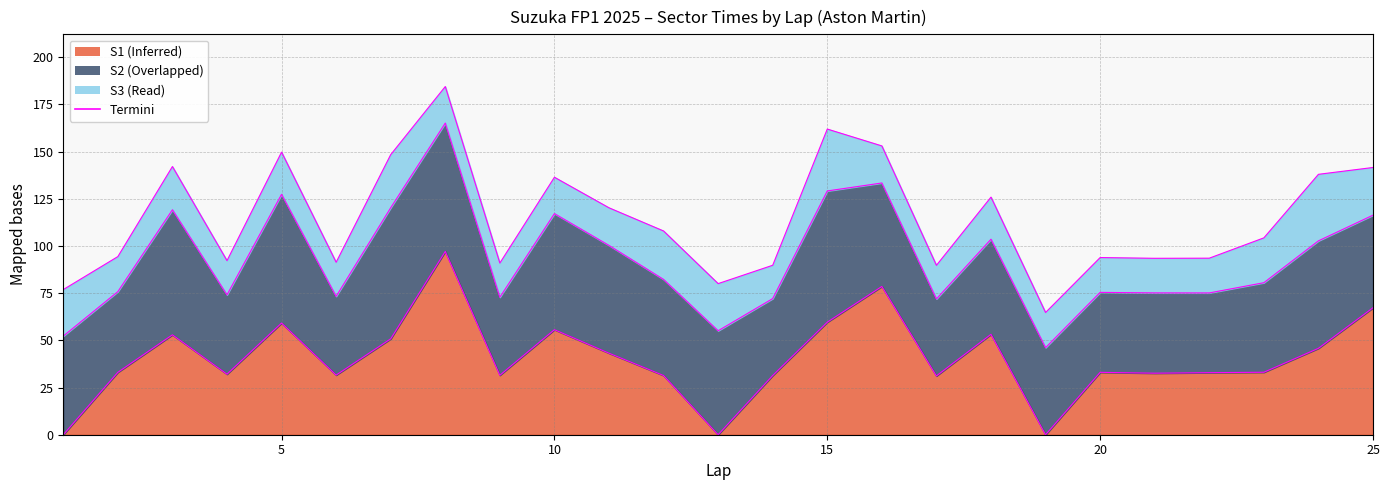

What is the difference between the maximum and minimum values in the S1 edge series?

97.1